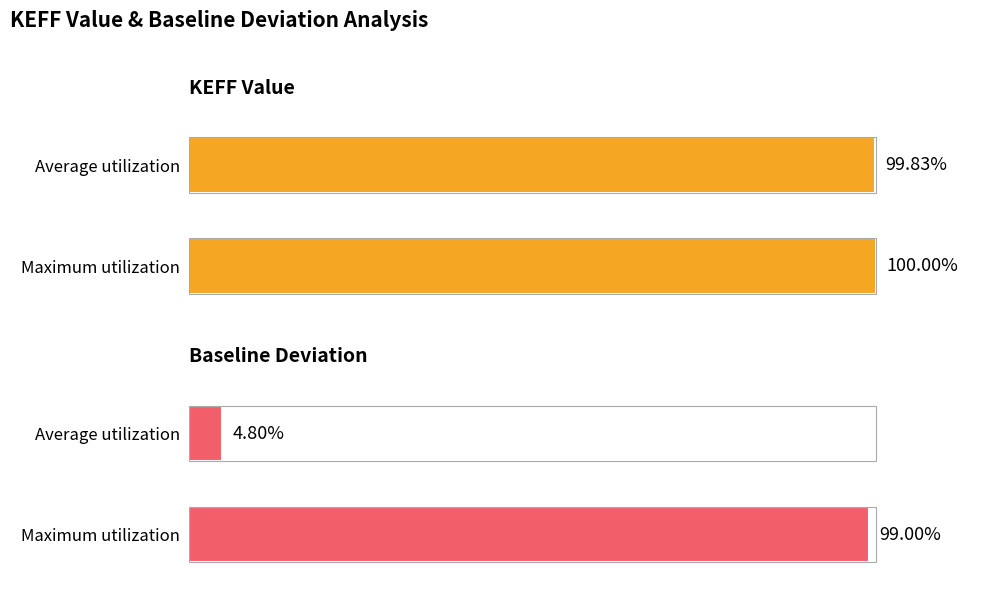

What is the total value across all series at Average utilization?

104.6